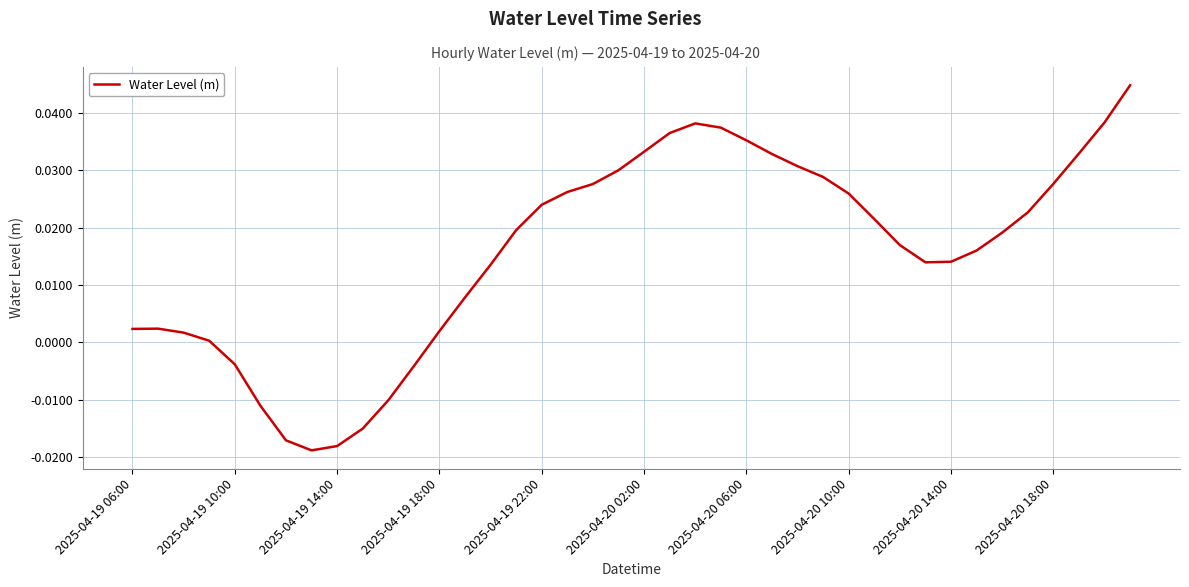

Does the chart display data point markers on the line(s)?

No